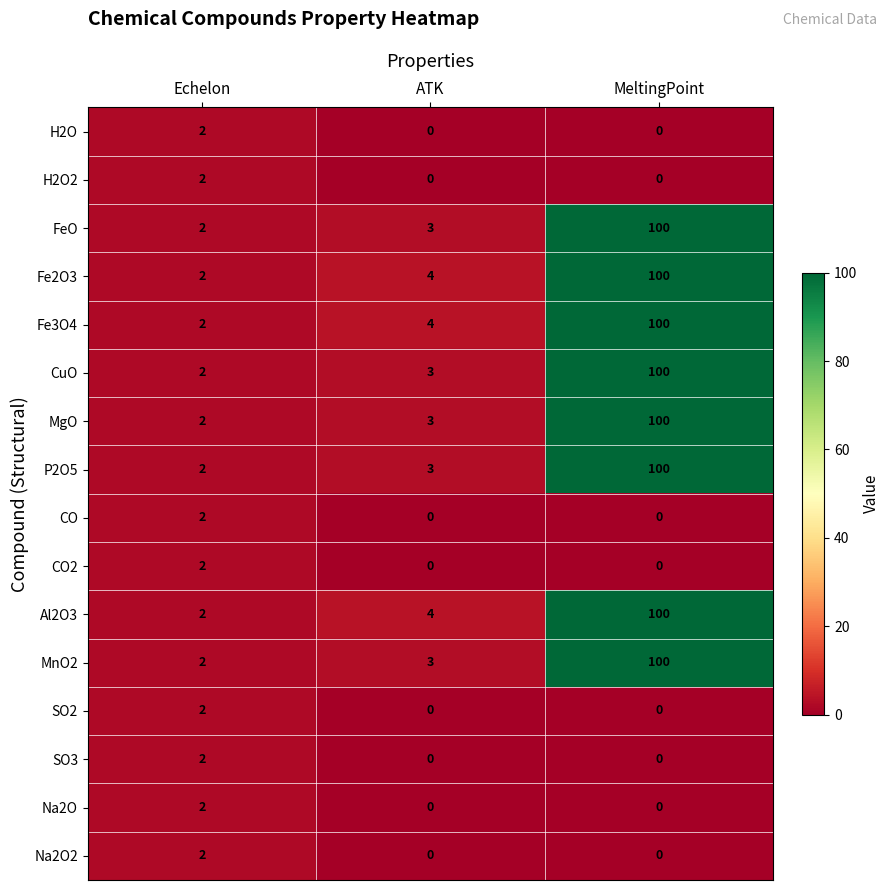

True or false: Fe2O3 has a value of 100 at MeltingPoint.

True